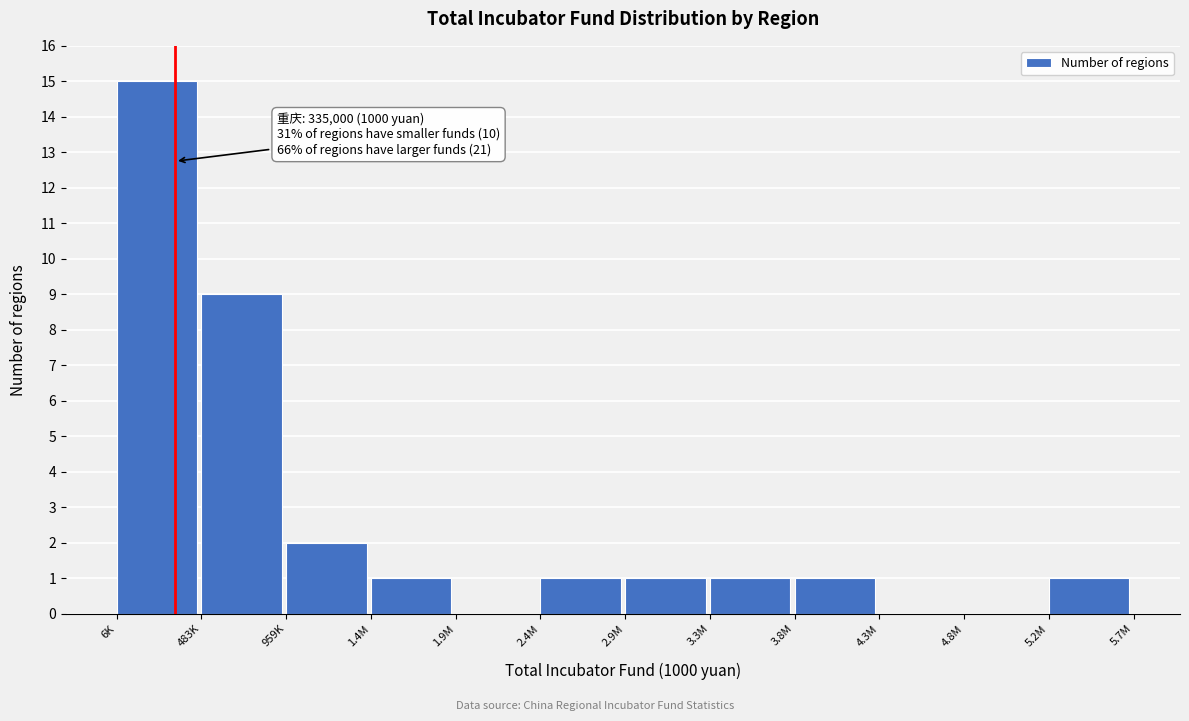

Reading right to left, extract all data points from this chart.

5.2M=1	4.8M=0	4.3M=0	3.8M=1	3.3M=1	2.9M=1	2.4M=1	1.9M=0	1.4M=1	959K=2	483K=9	6K=15